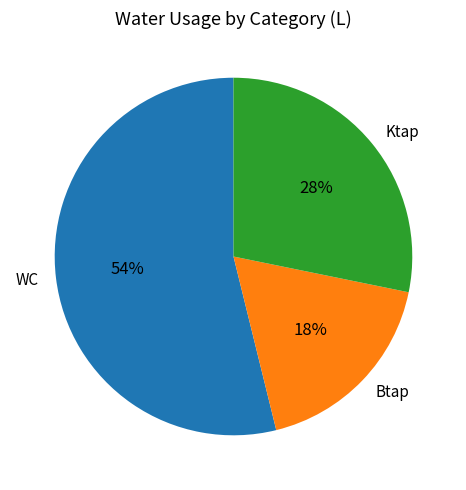

Rank the categories by value from lowest to highest.

Btap, Ktap, WC